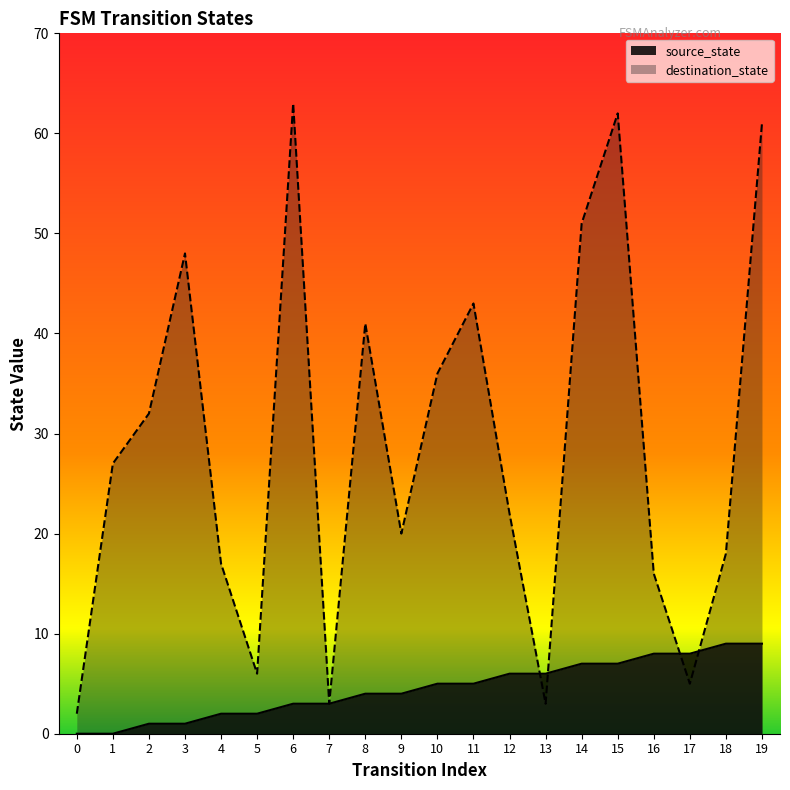

The destination_state series shows 8 at 17. True or false?

False